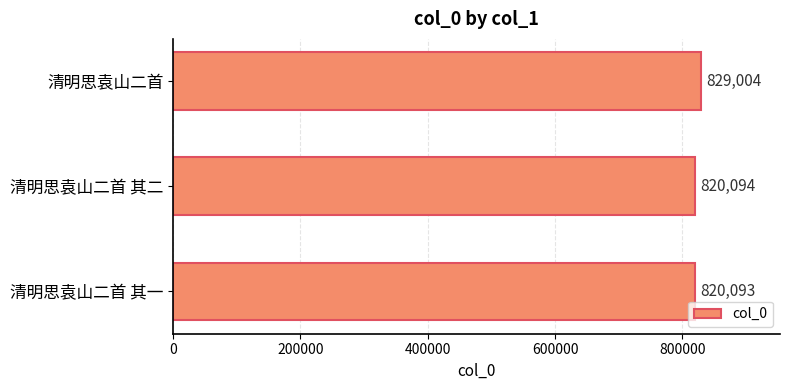

What is the sum of all values?

2469191